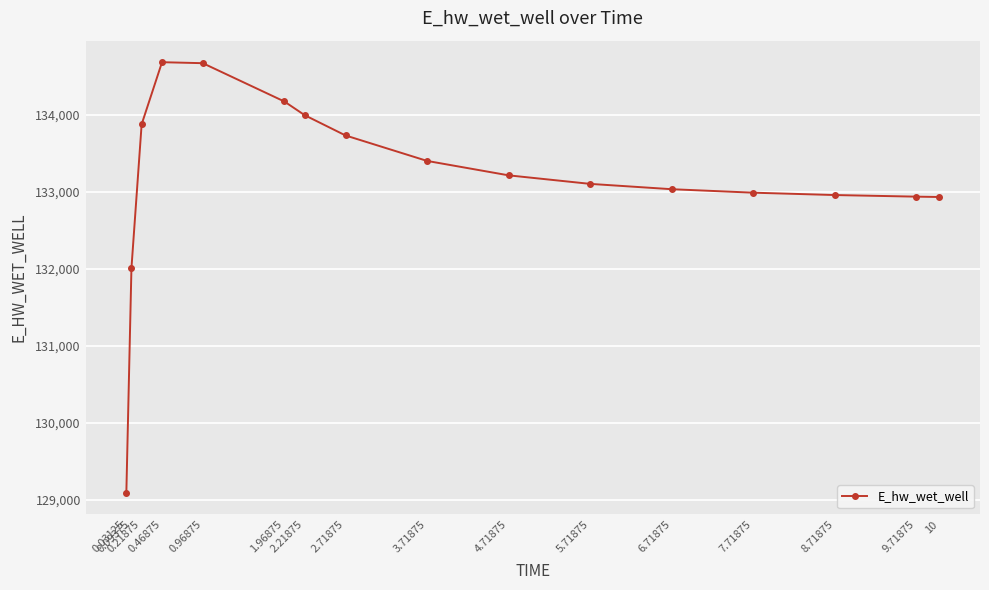

What is the label of the 9th point from the right?

2.71875